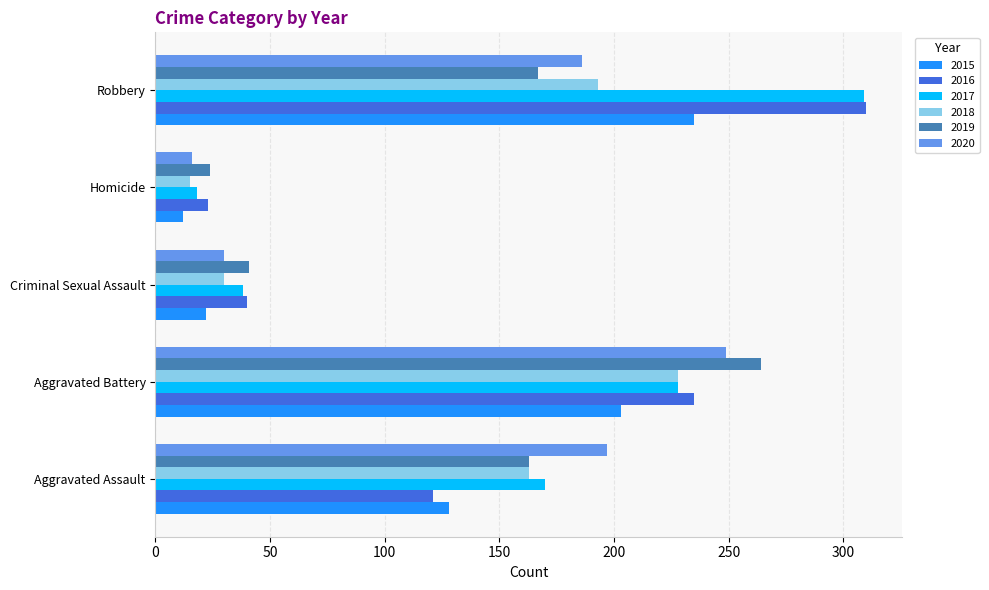

What is the sum of the 2019 values at Criminal Sexual Assault and Robbery?

208